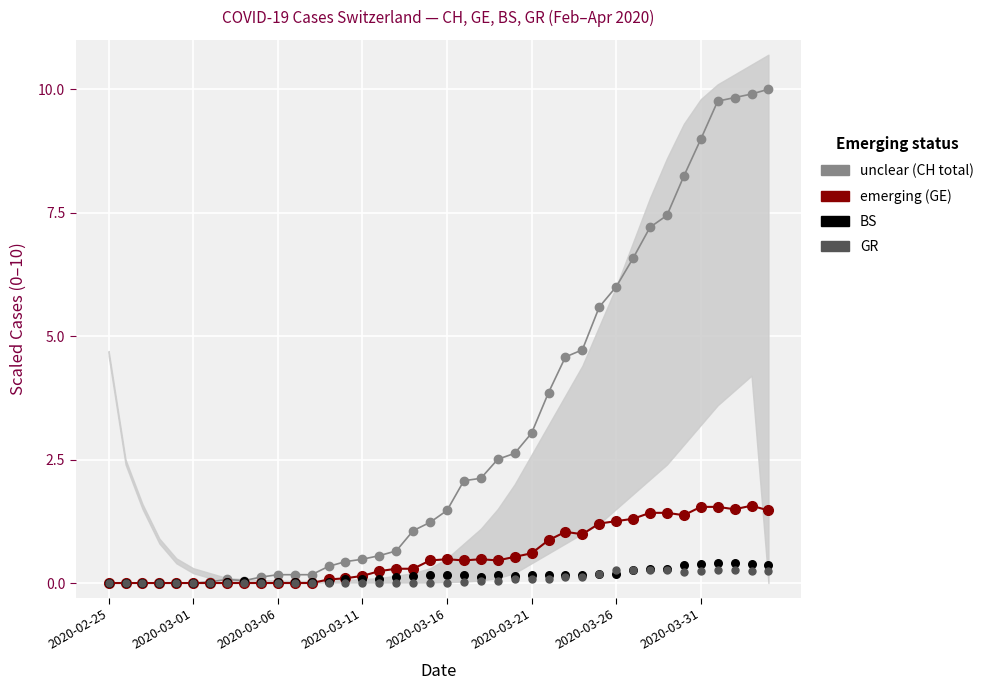

Is the value of GR at 39 greater than the value of unclear (CH total) at 16?

No